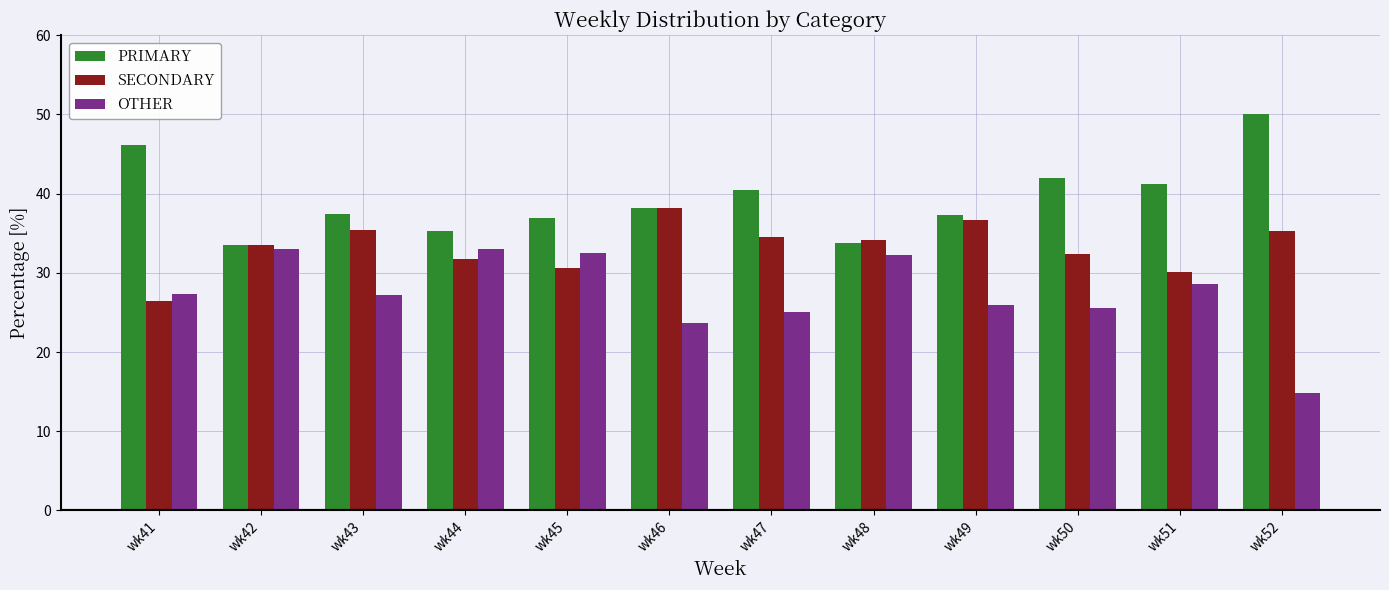

How many groups of bars are there?

12